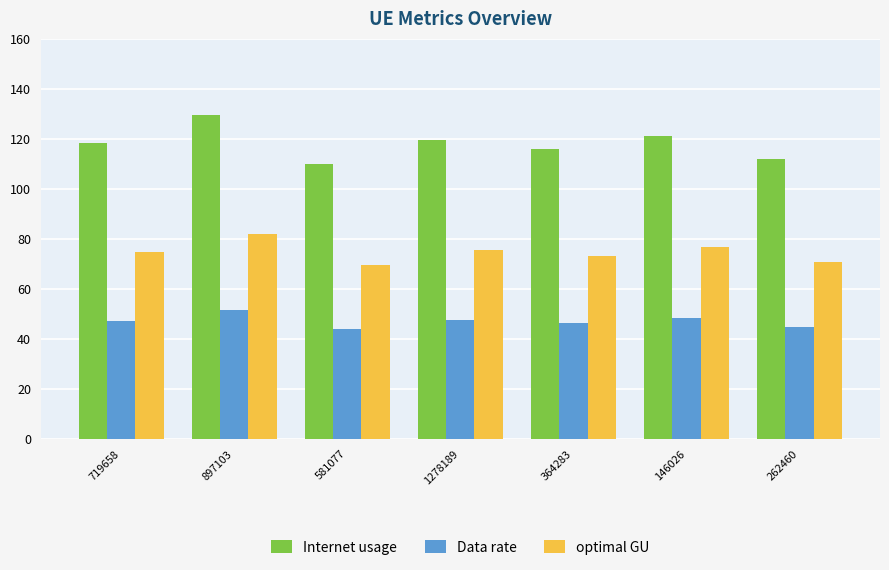

How many data points in Data rate are less than 47?

3